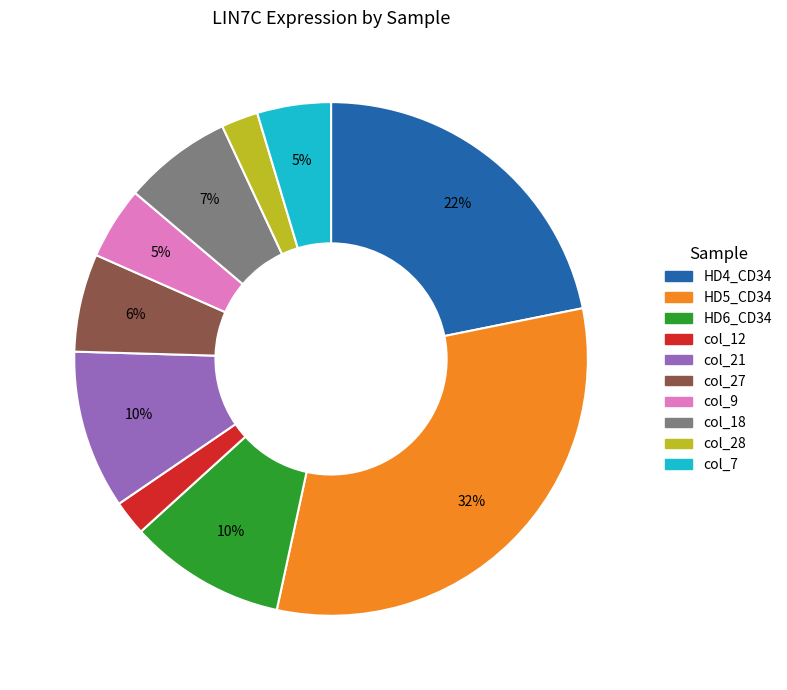

To the nearest percent, what is the average slice percentage?

10%